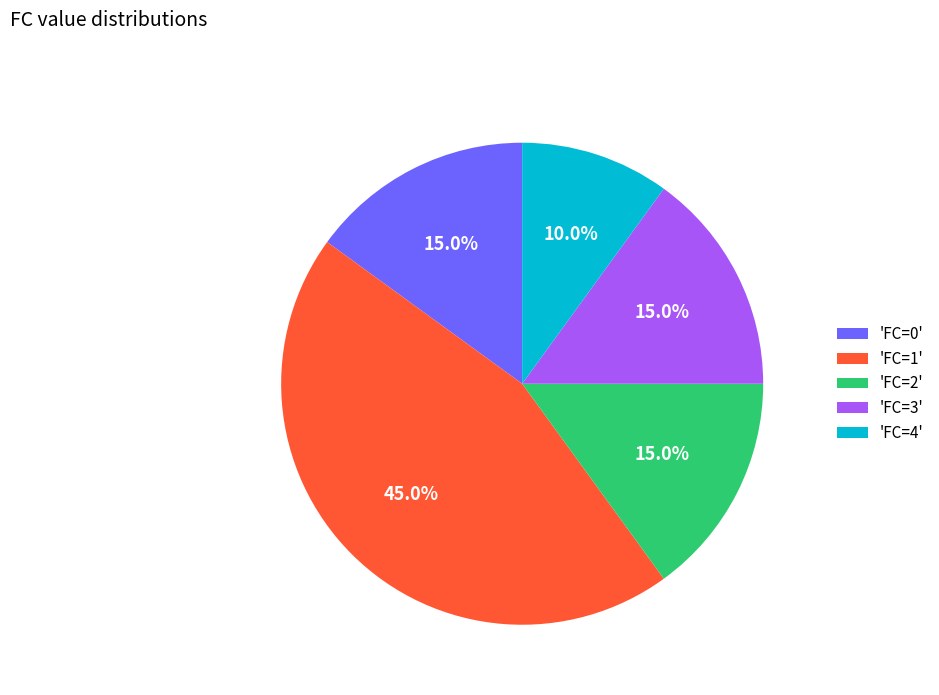

Which has a higher value, 'FC=3' or 'FC=4'?

'FC=3'